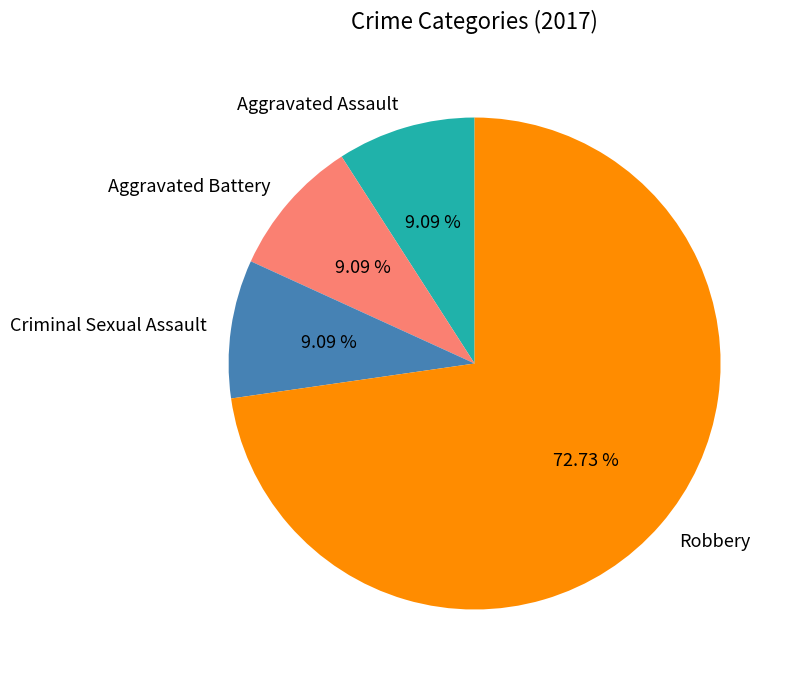

What percentage is the Criminal Sexual Assault slice, to the nearest percent?

9%